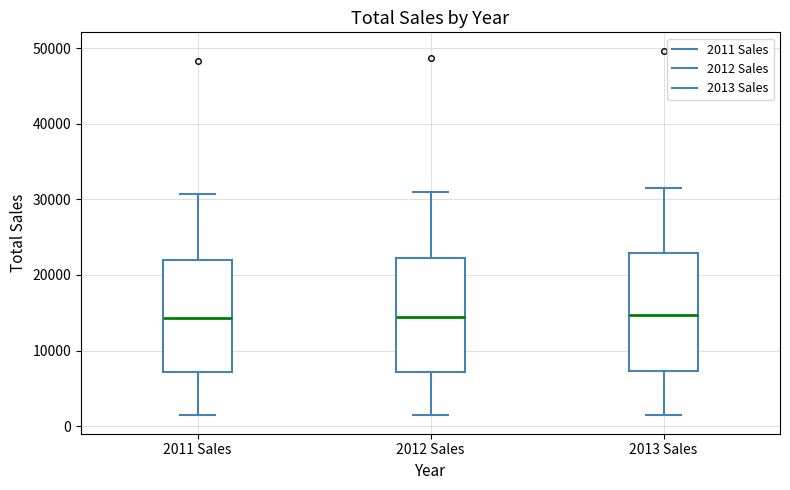

Reading left to right, transcribe this box plot: for each box, give where its median line is, the range the box spans, and where its two whiskers end, as read against the y-axis. The values are not printed on the chart, so give them approximately, as read against the axis.

2011 Sales: median 14000, box 7000 to 22000, whiskers 1000 to 31000
2012 Sales: median 14000, box 7000 to 22000, whiskers 1000 to 31000
2013 Sales: median 15000, box 7000 to 23000, whiskers 1000 to 31000